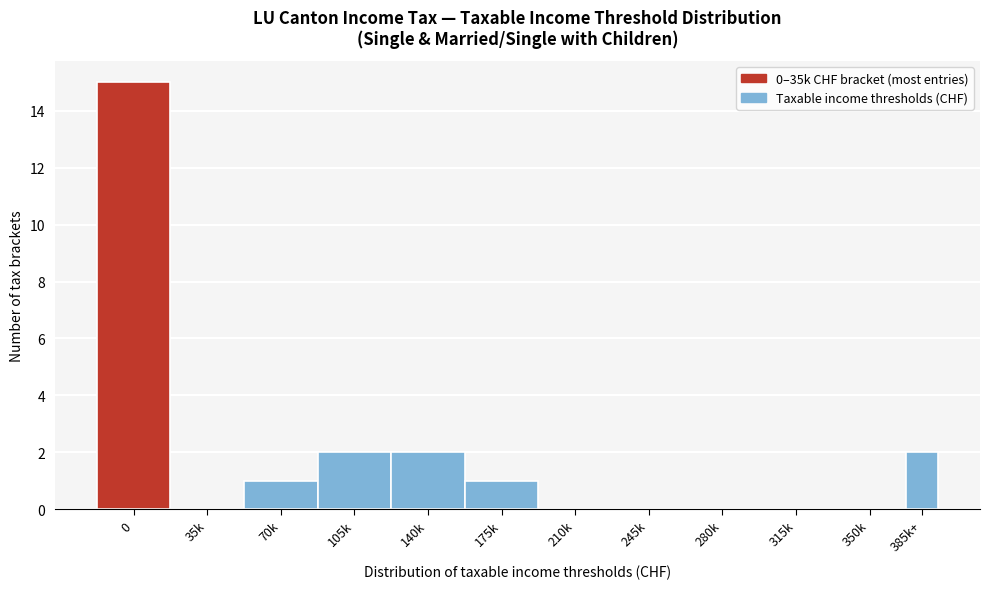

Reading right to left, transcribe all the data shown in this chart.

385k+=2	350k=0	315k=0	280k=0	245k=0	210k=0	175k=1	140k=2	105k=2	70k=1	35k=0	0=15